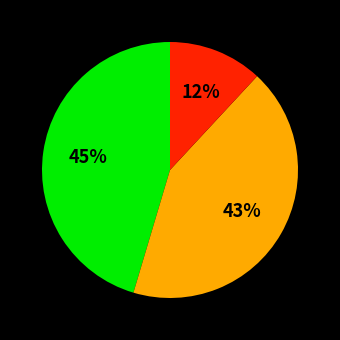

To the nearest percent, what is the difference between the largest and smallest slice percentages?

33%